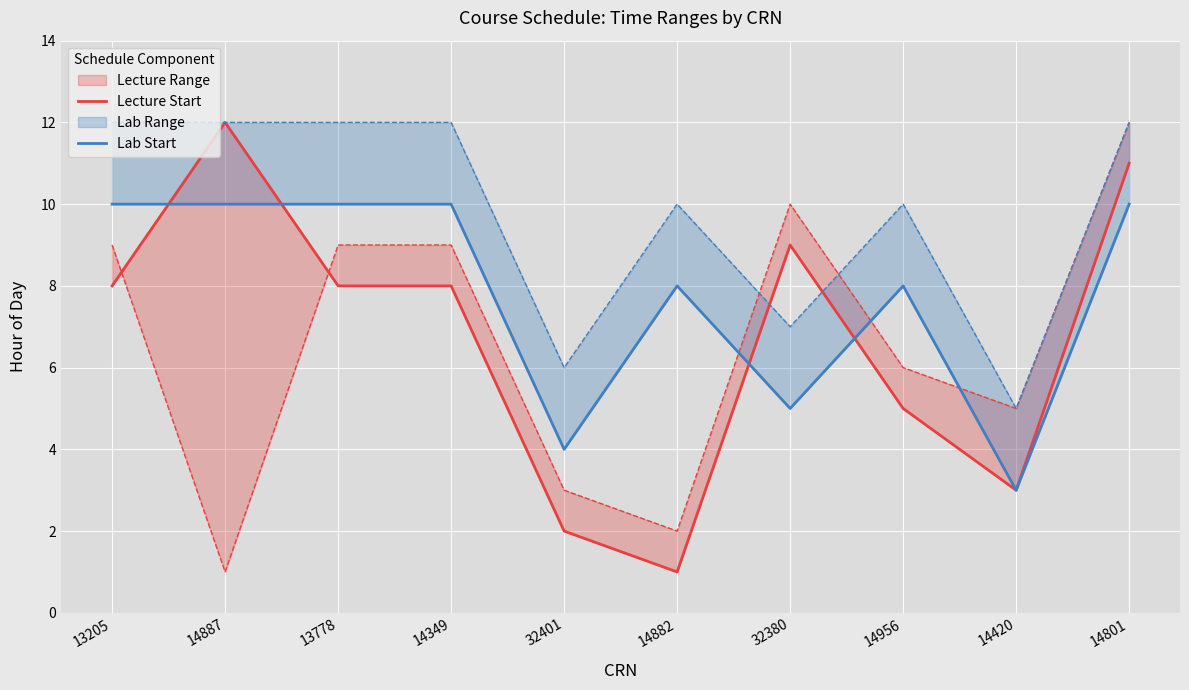

What is the label of the 8th point from the left?

14956